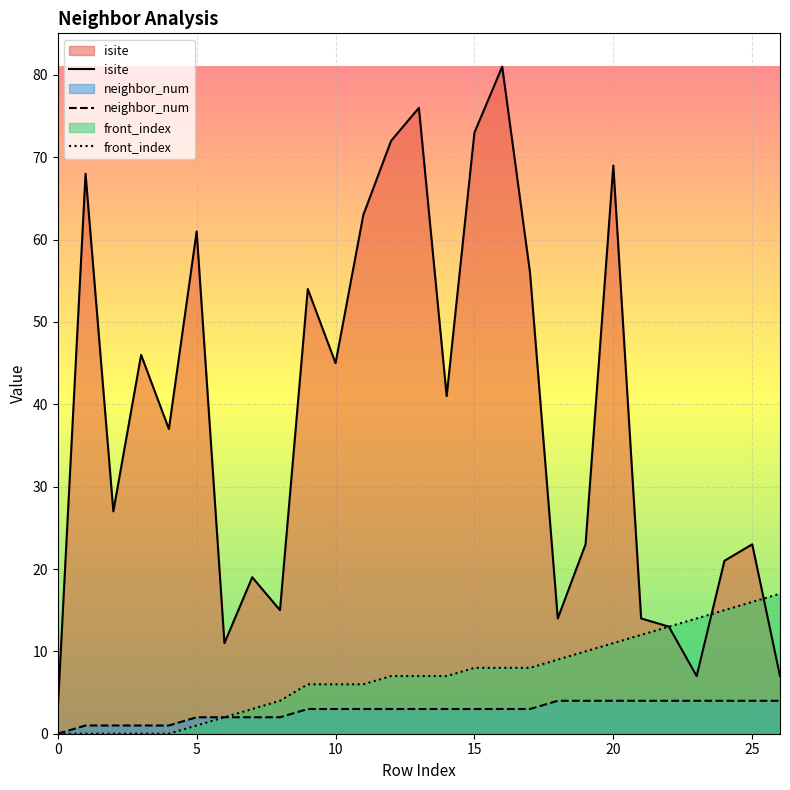

True or false: front_index and neighbor_num intersect in this chart.

False